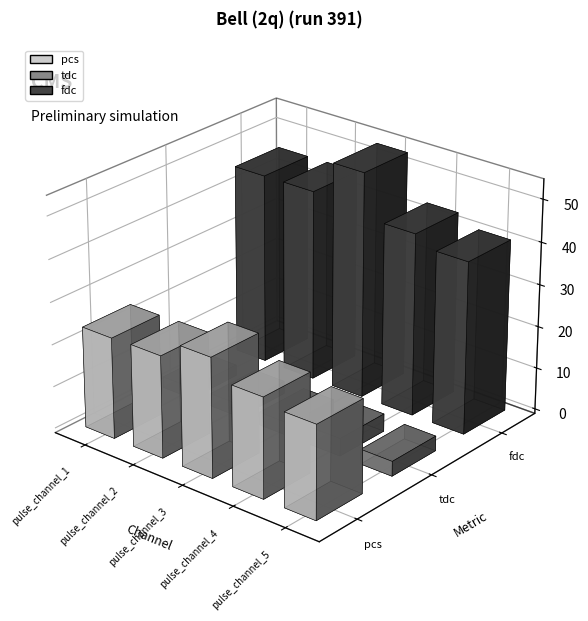

What is the sum of all tdc values?

16.3